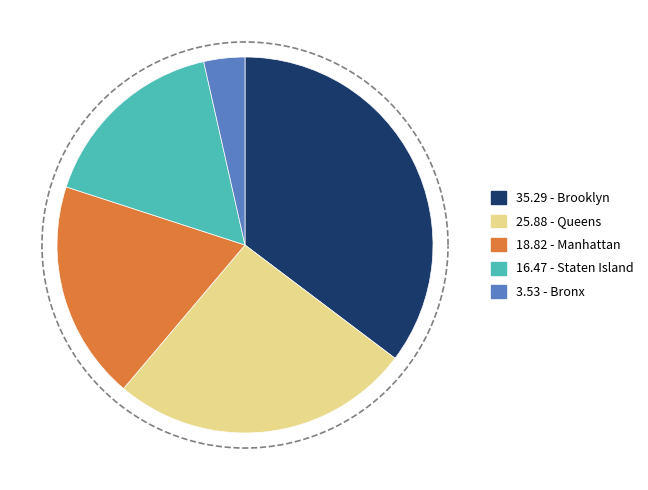

Count the number of slices in the pie.

5